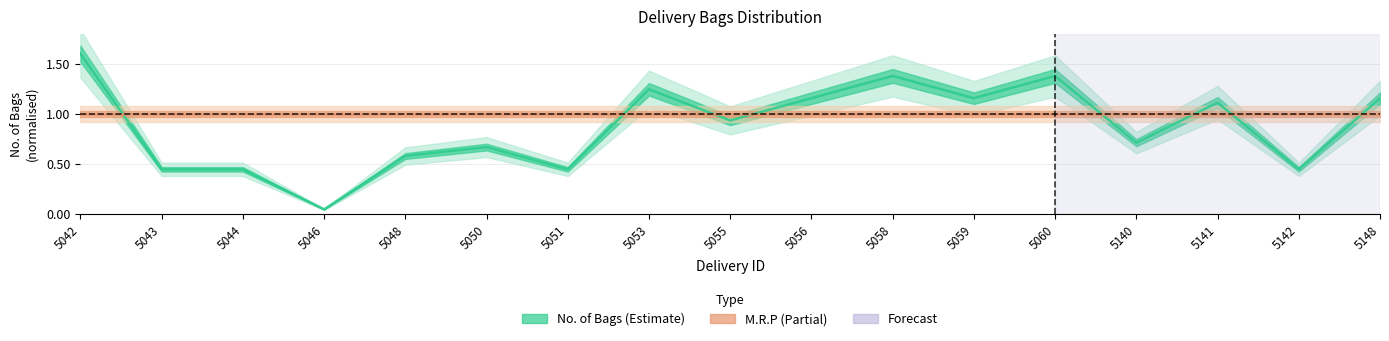

Rank the categories by value from highest to lowest.

5042, 5058, 5060, 5053, 5056, 5059, 5148, 5141, 5055, 5140, 5050, 5048, 5043, 5044, 5051, 5142, 5046